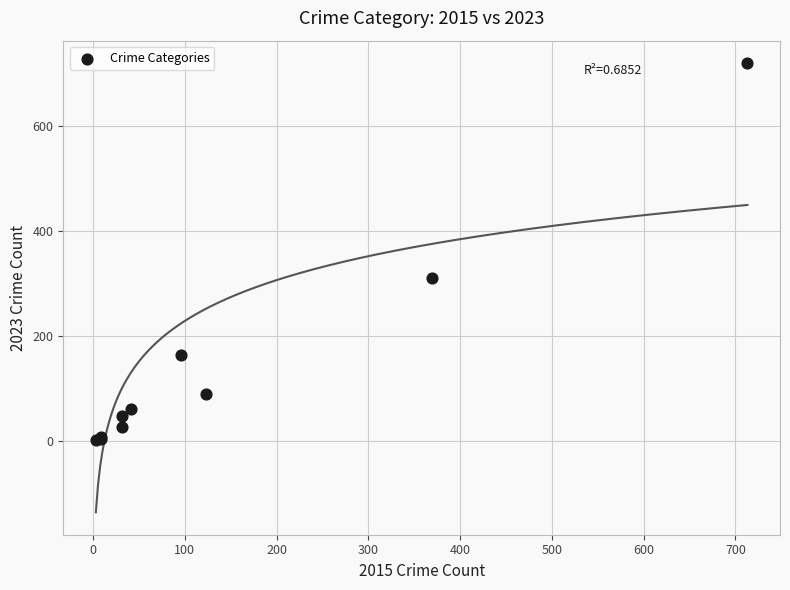

What Y value in the scatter plot is closest to 361?

312